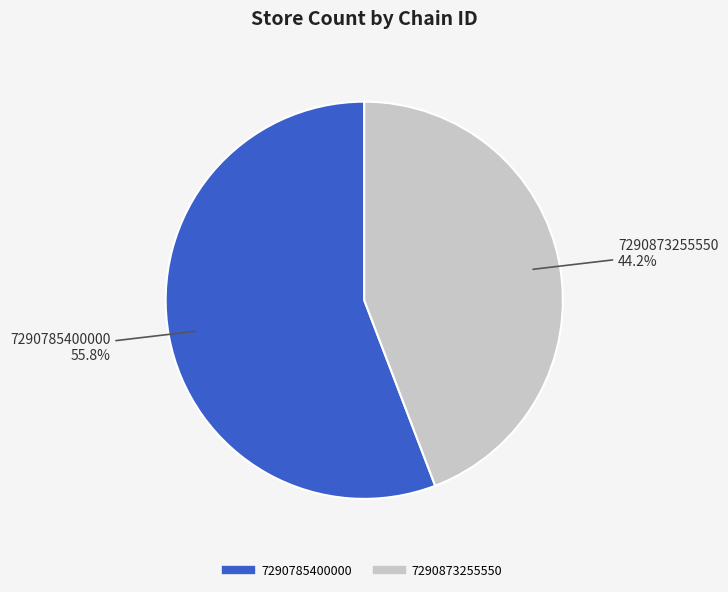

To the nearest percent, what is the difference between the largest and smallest slice percentages?

12%